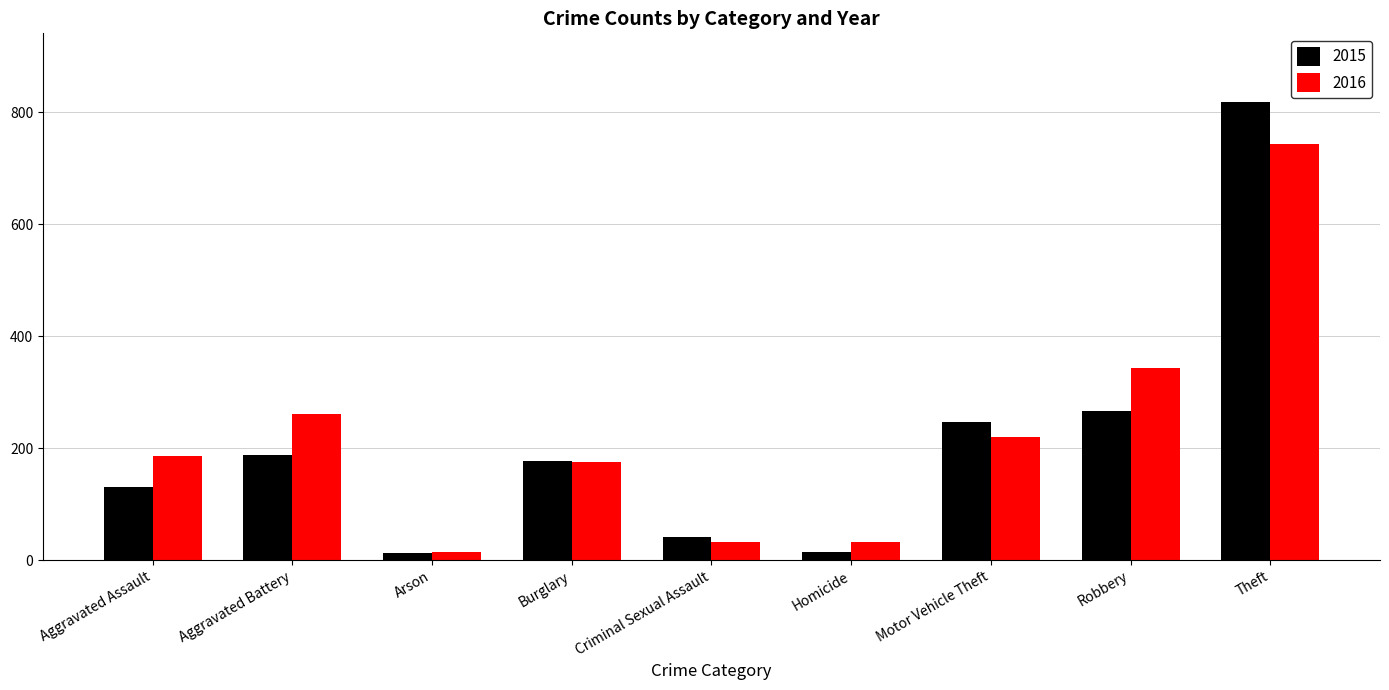

What is the minimum value for 2015?

13